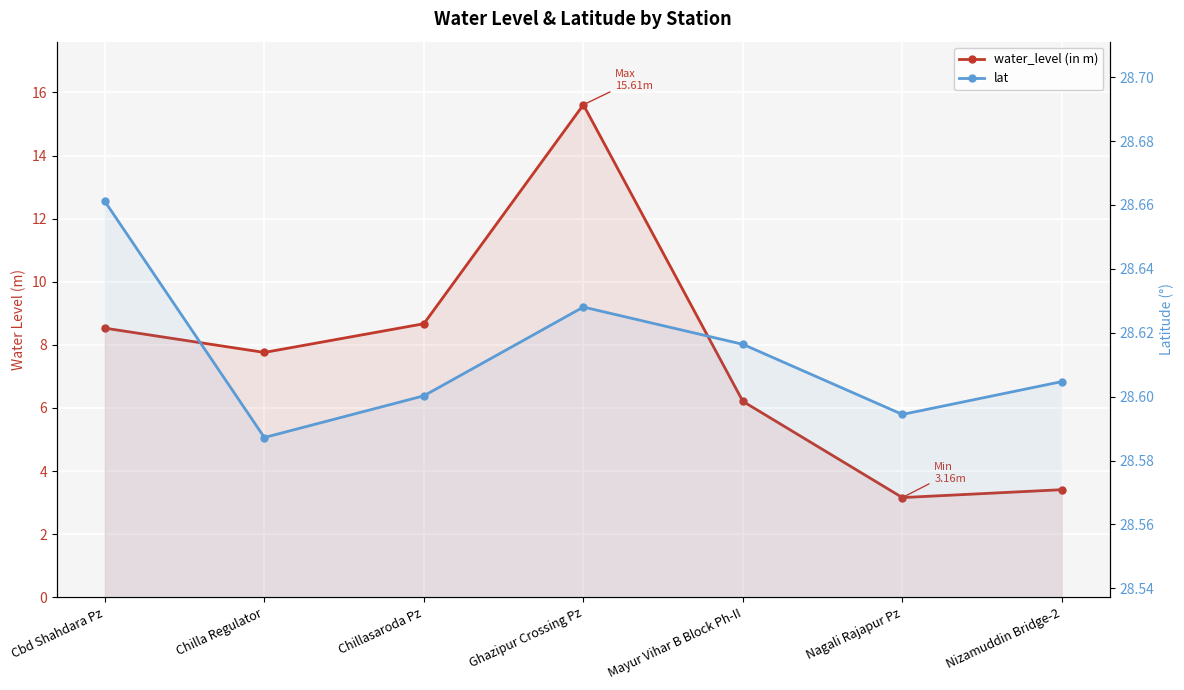

Where is water_level (in m) nearest to the value 9?

Chillasaroda Pz